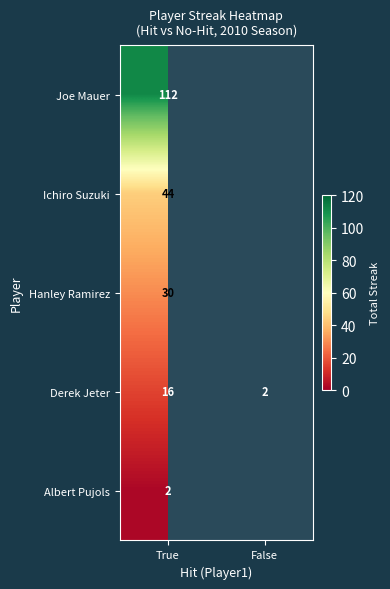

Is it true that Derek Jeter equals 5.3 at True?

False